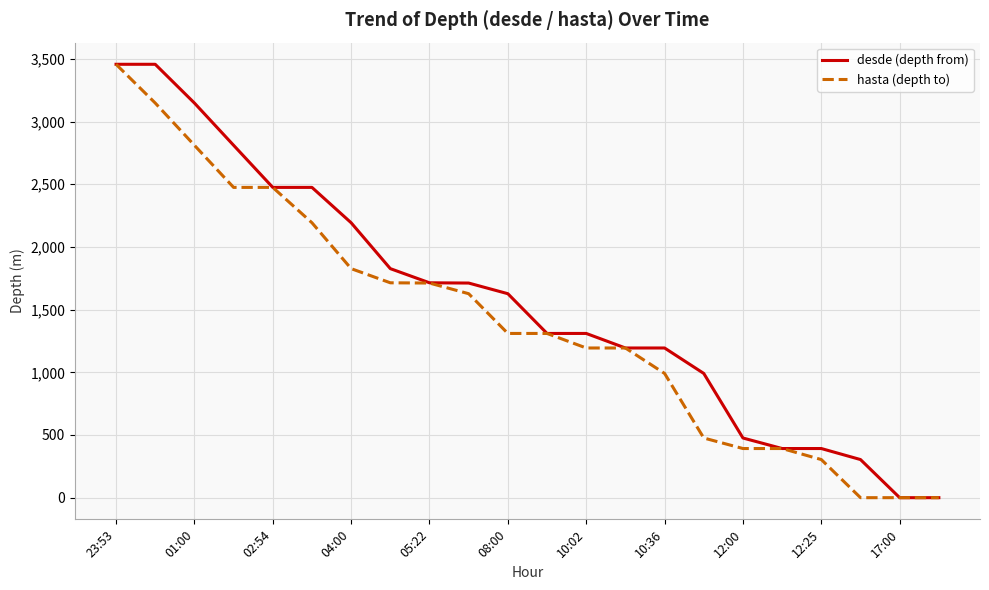

Which series has the largest total across all categories?

desde (depth from)